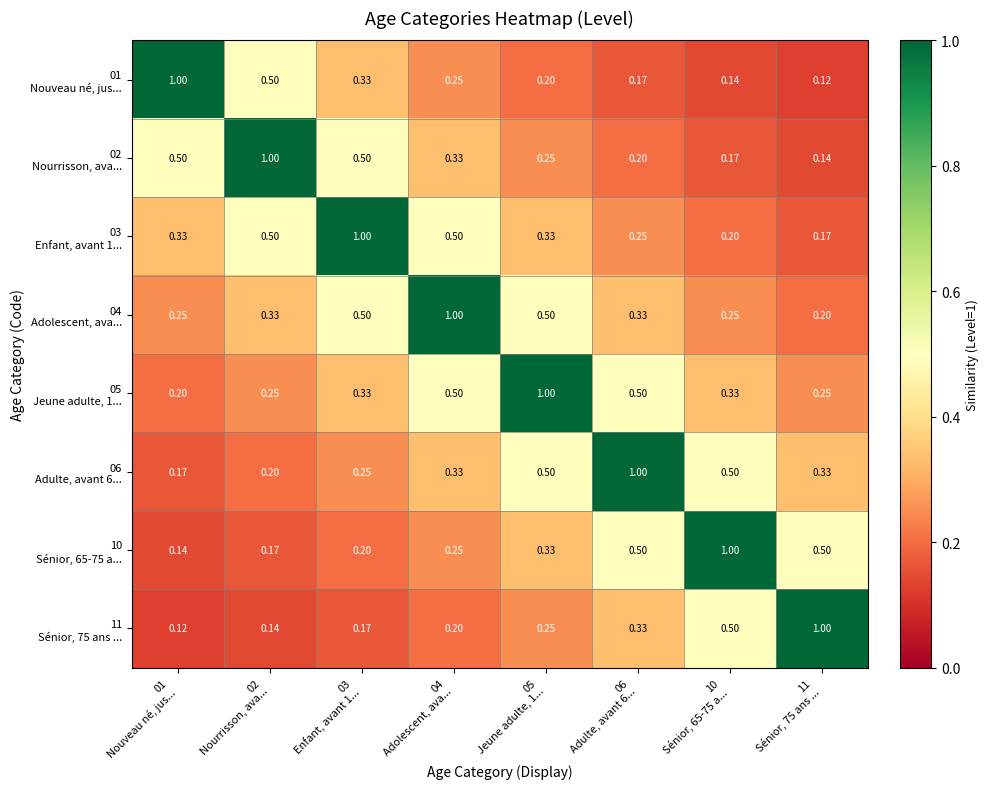

Which has a higher value, 06
Adulte, avant 6... or 10
Sénior, 65-75 a...?

06
Adulte, avant 6...